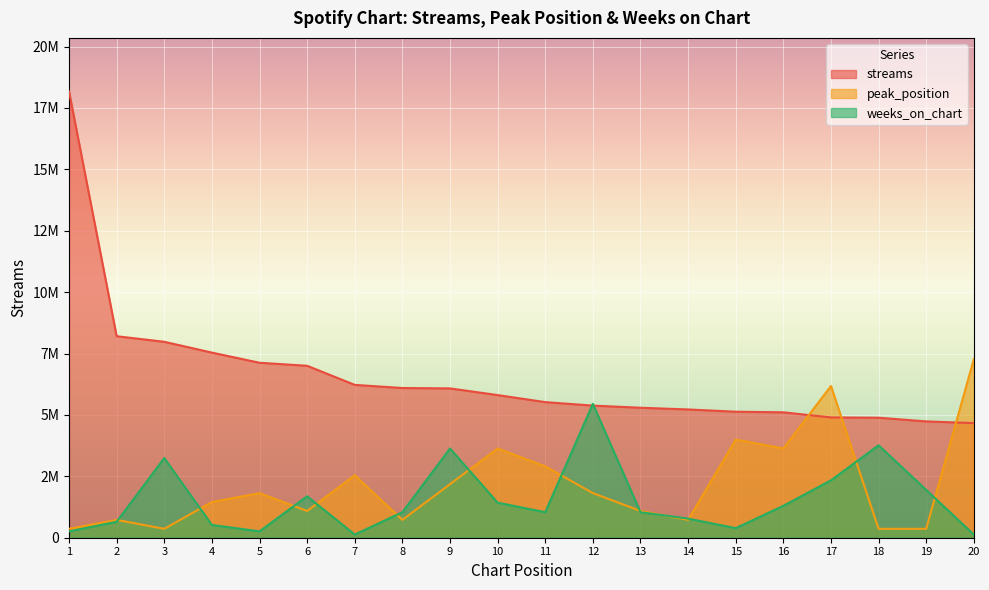

True or false: weeks_on_chart has a value of 428908.0 at 1.

False